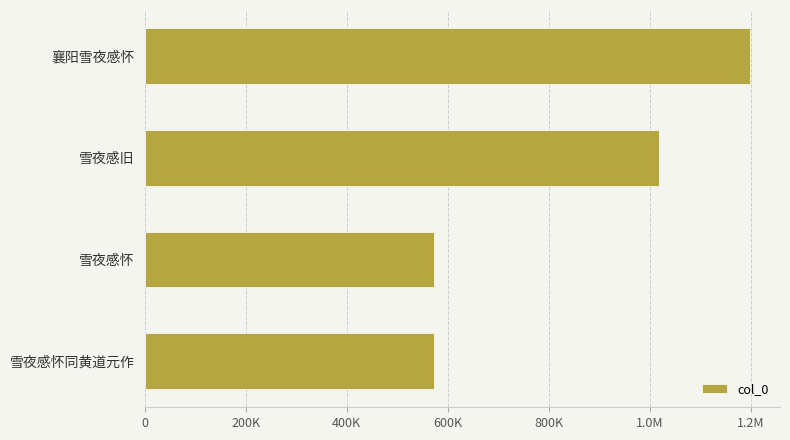

How many bars are there in total?

4